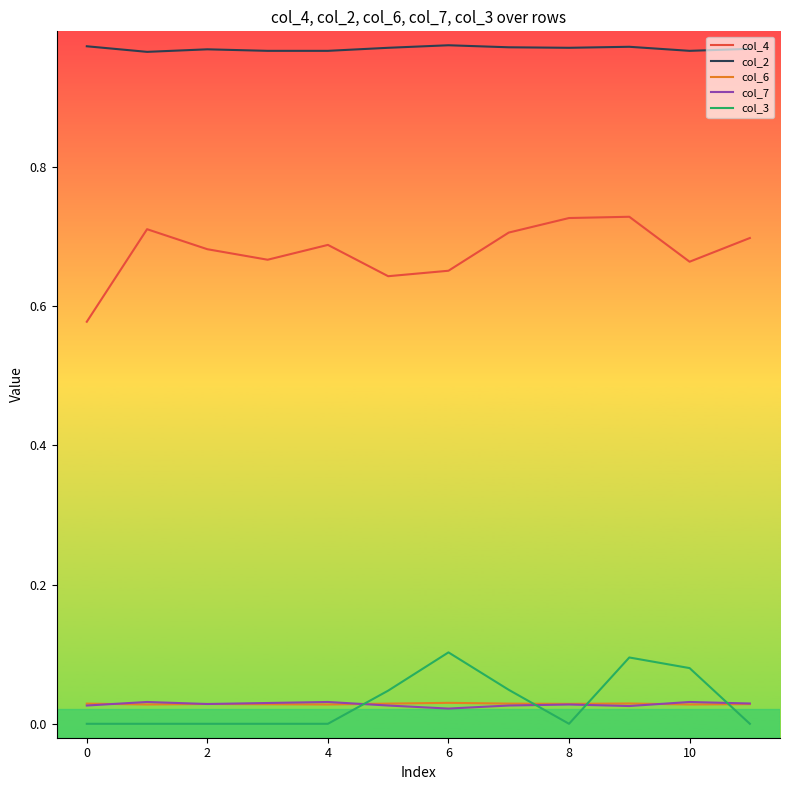

In col_4, how many points are lower than both neighbors (excluding endpoints)?

3